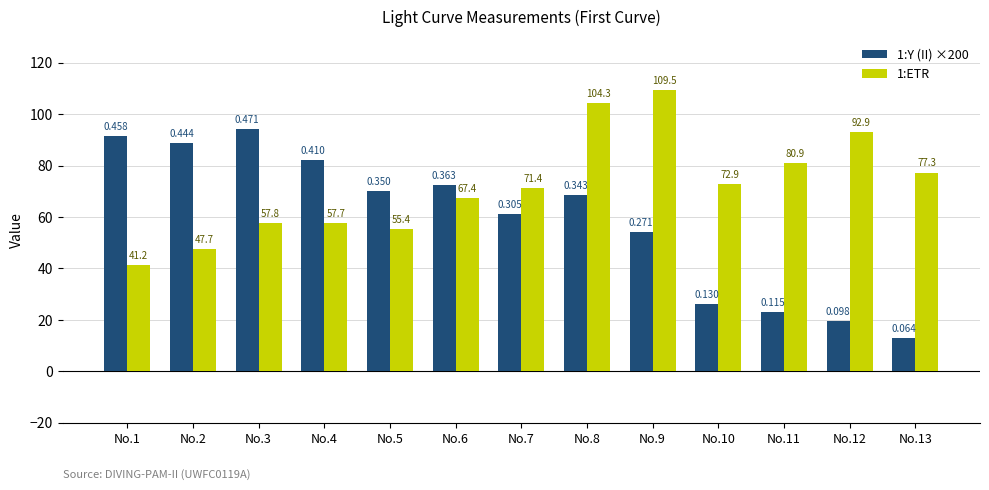

Rank the series by their average value, from lowest to highest.

1:Y (II) ×200, 1:ETR